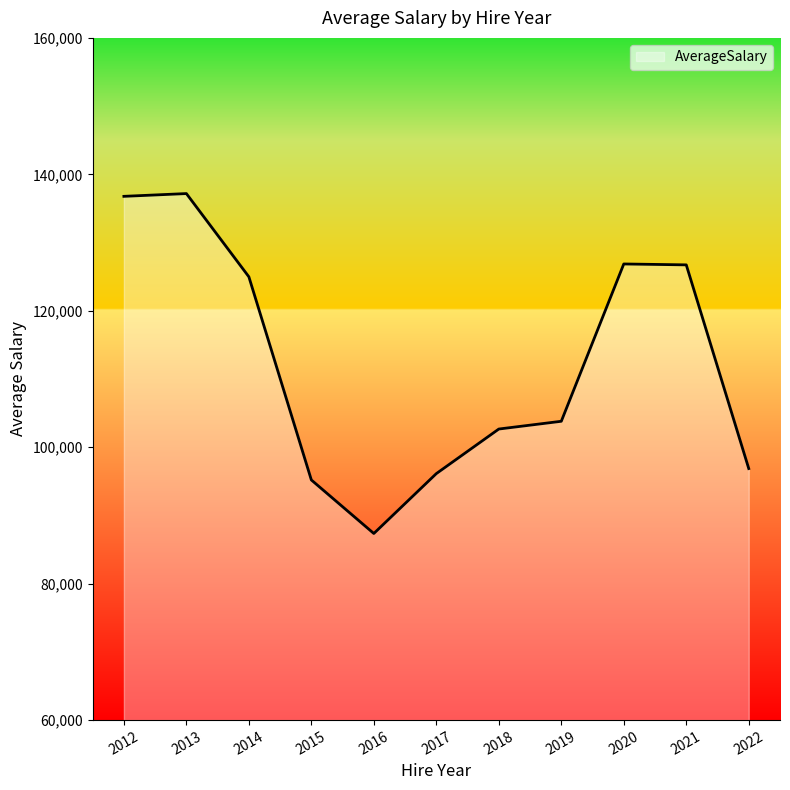

How many lines are shown in the chart?

1